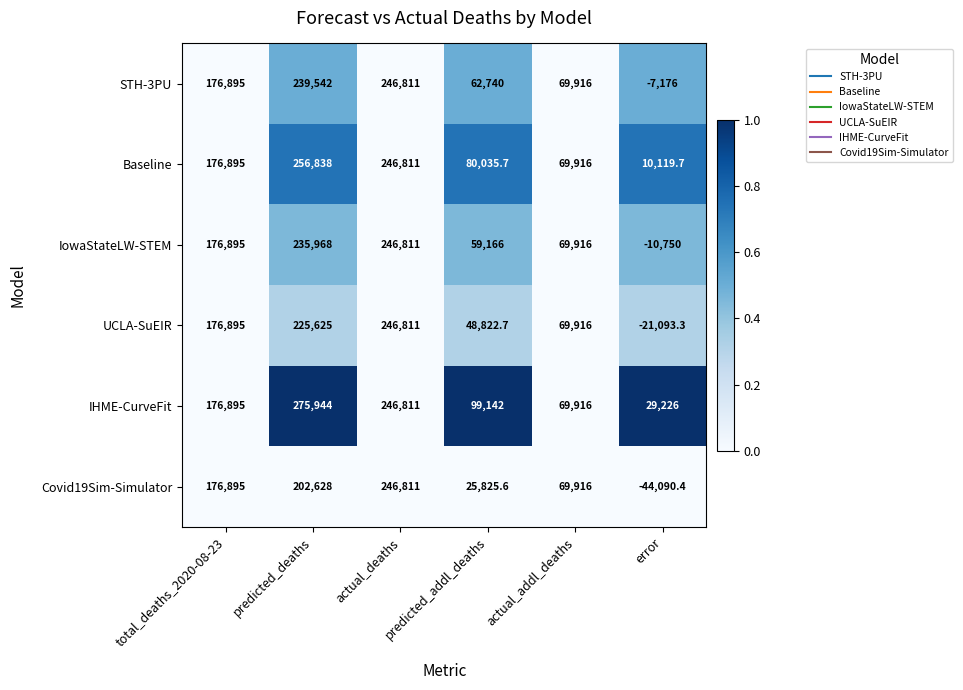

Which category has the lowest value across all series?

error